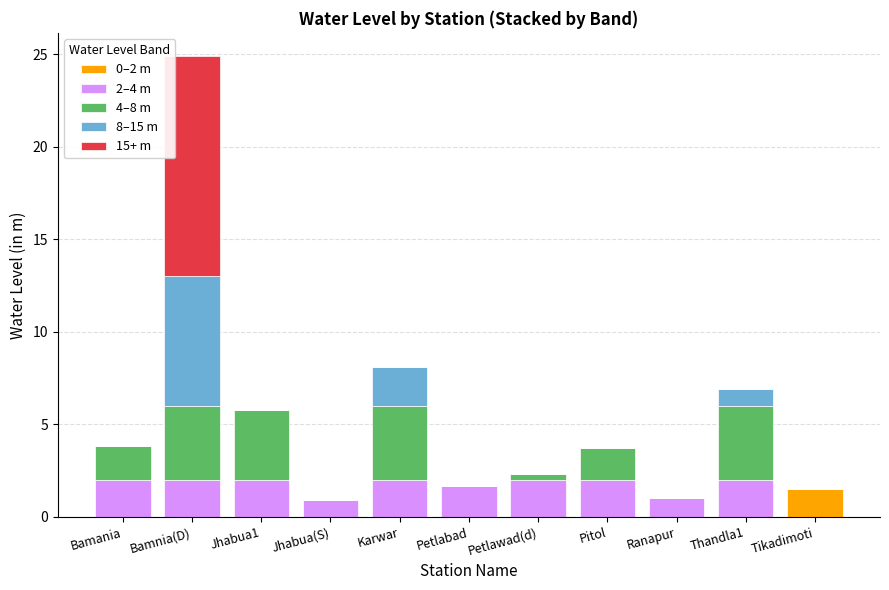

At which category is the sum across all series the highest?

Bamnia(D)